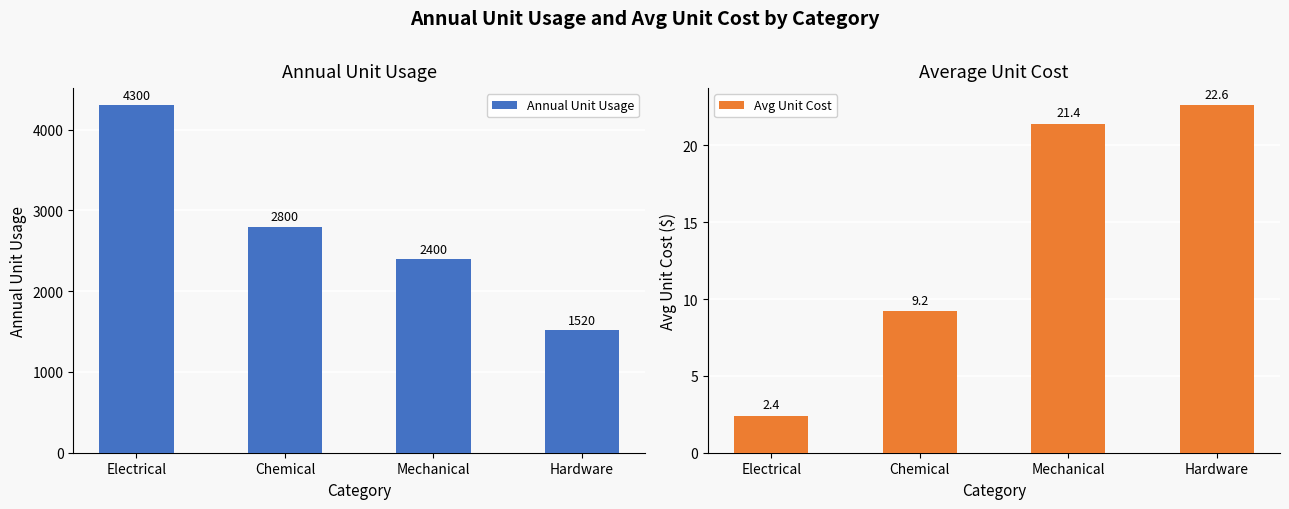

What is the label of the 3rd bar from the right?

Chemical